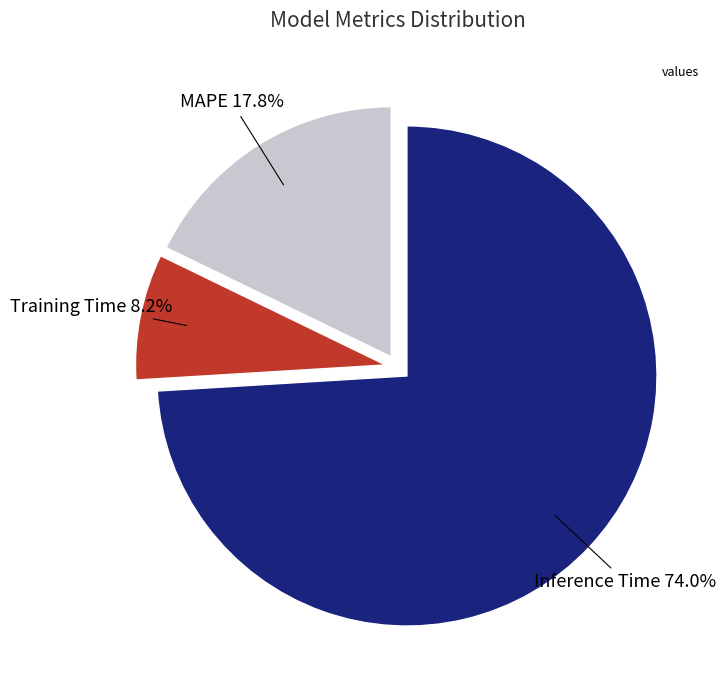

Is there a majority slice in this chart?

Yes